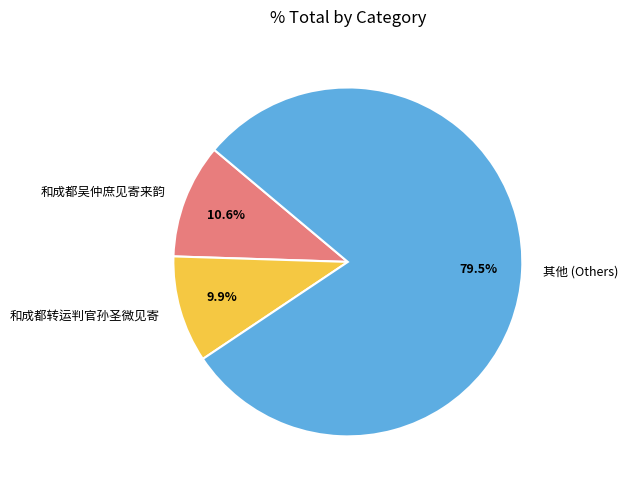

What is the smallest slice in the pie chart?

和成都转运判官孙圣微见寄